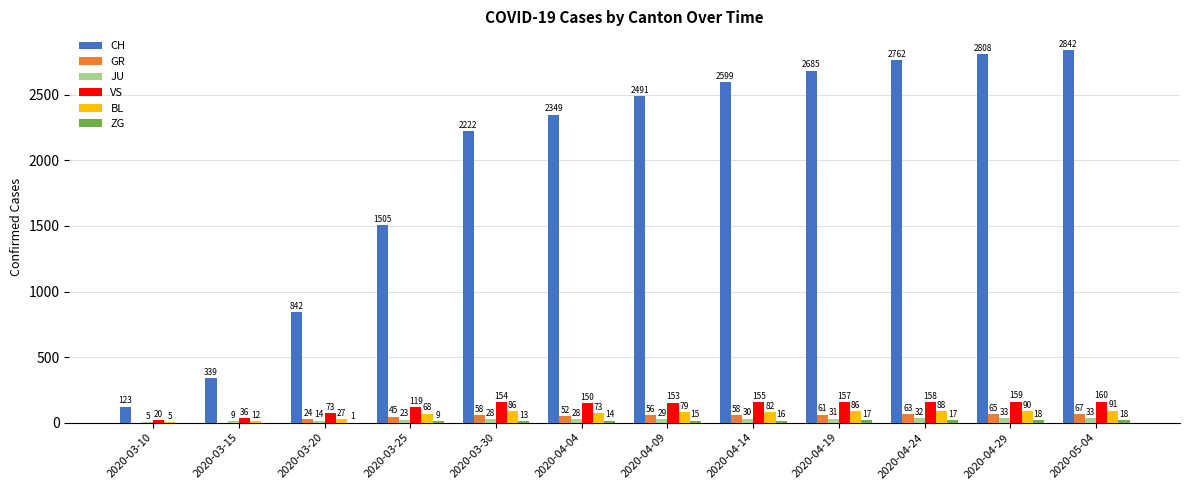

The value of CH at 2020-03-20 is 1417. True or false?

False